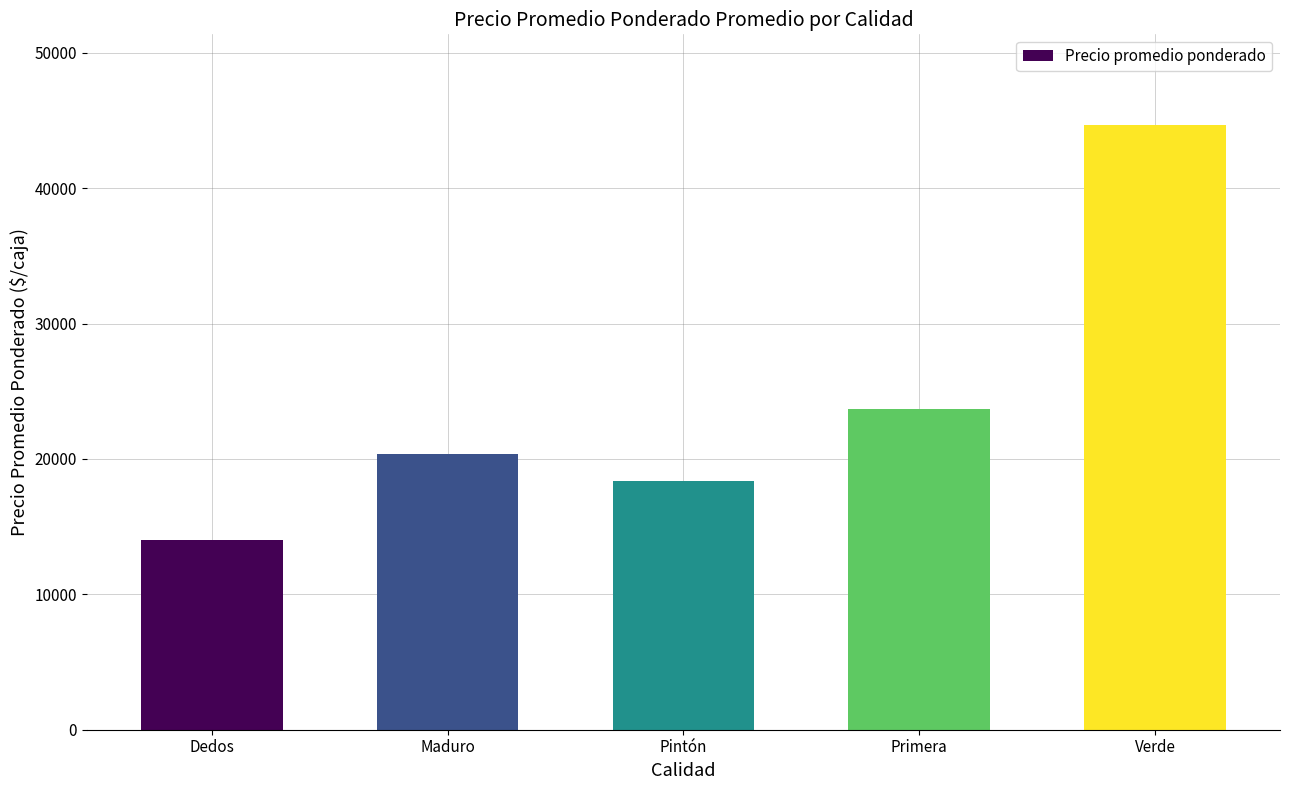

At which category does the chart reach its peak across all series?

Verde